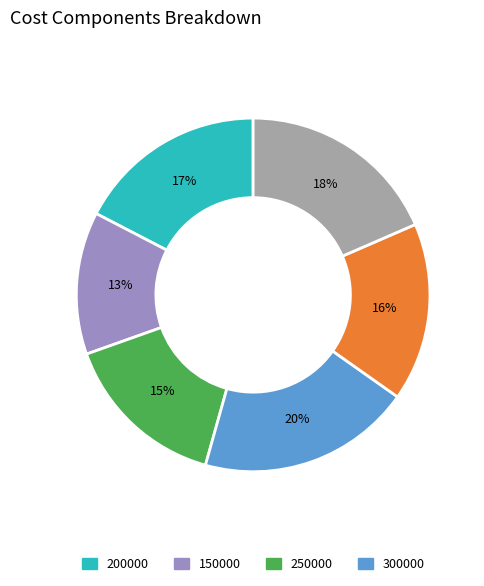

Is there a majority slice in this chart?

No